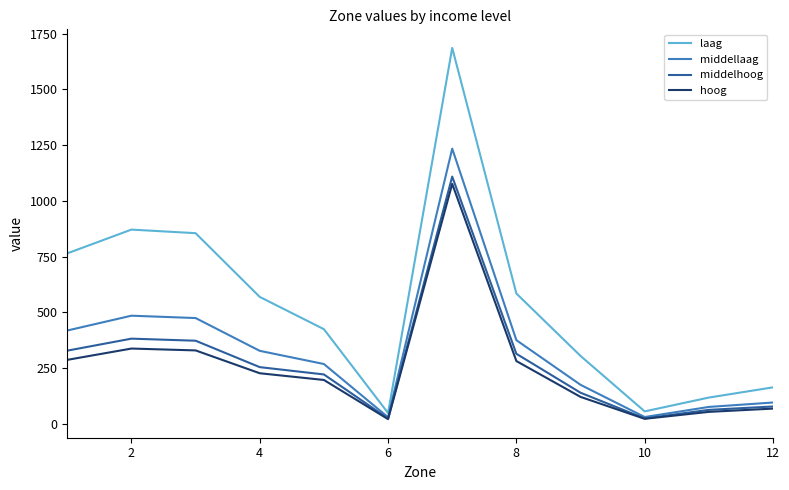

What is the maximum value shown in the chart?

1686.0